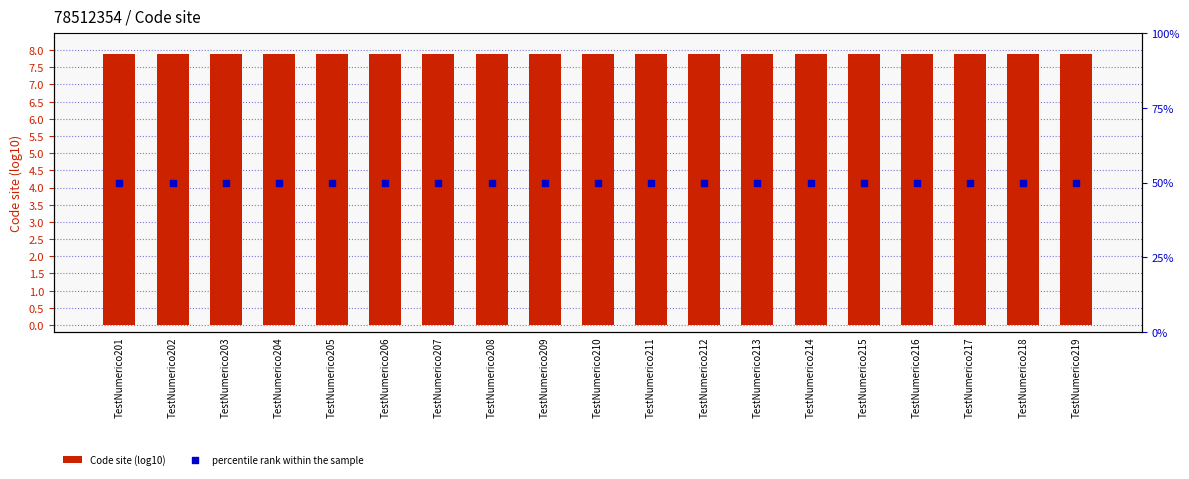

What are all the series names shown in the legend?

Code site (log10), percentile rank within the sample